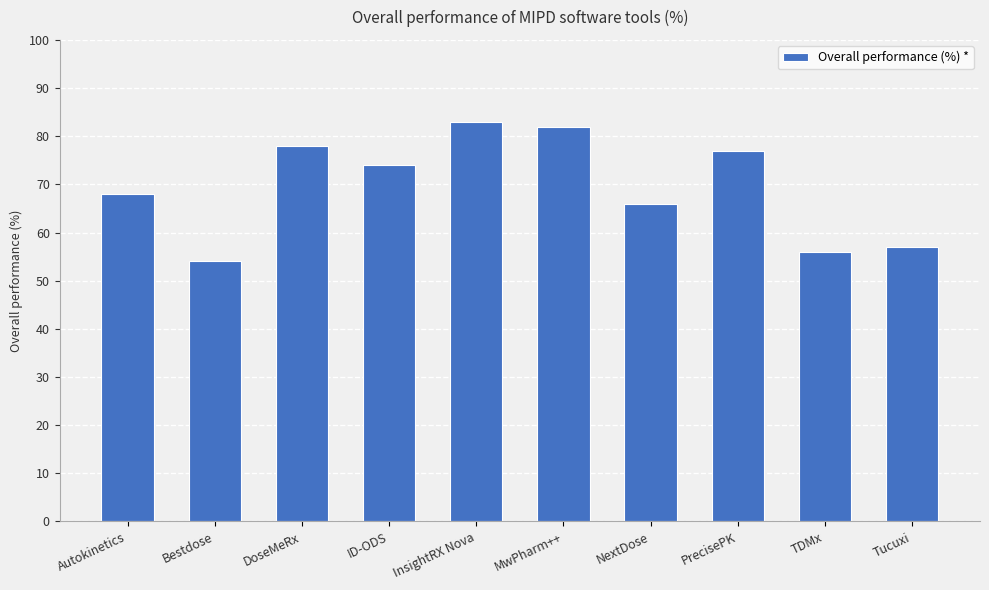

Rank the categories by value from highest to lowest.

InsightRX Nova, MwPharm++, DoseMeRx, PrecisePK, ID-ODS, Autokinetics, NextDose, Tucuxi, TDMx, Bestdose